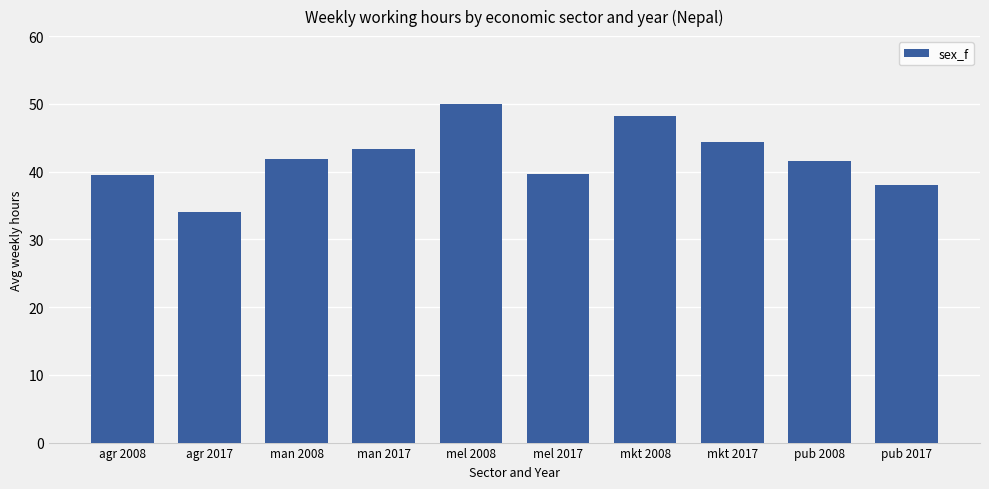

Approximately how many times larger is the value at man 2017 compared to mel 2008?

0.9